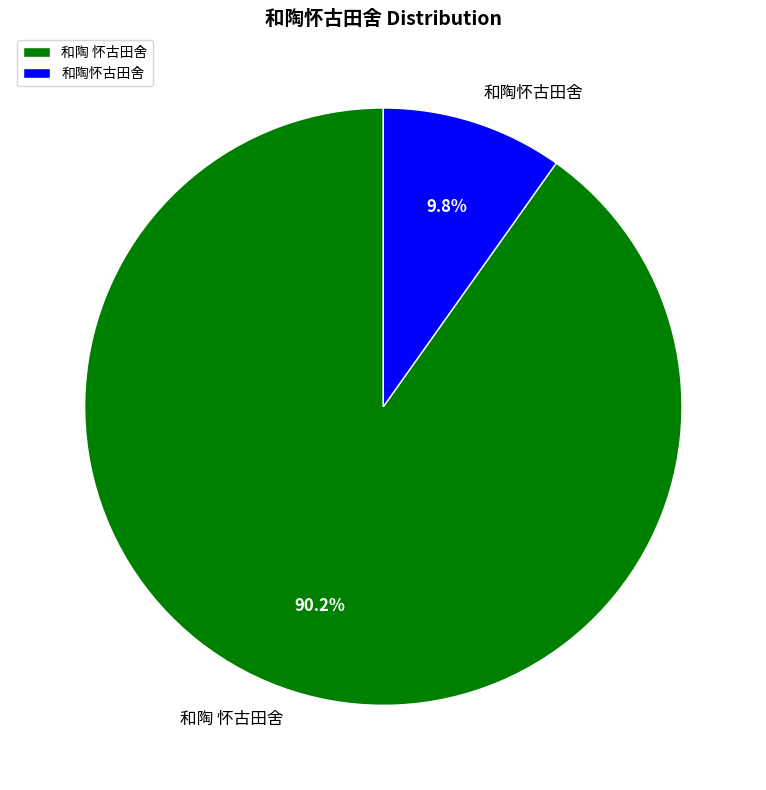

Between 和陶怀古田舍 and 和陶 怀古田舍, which is larger?

和陶 怀古田舍